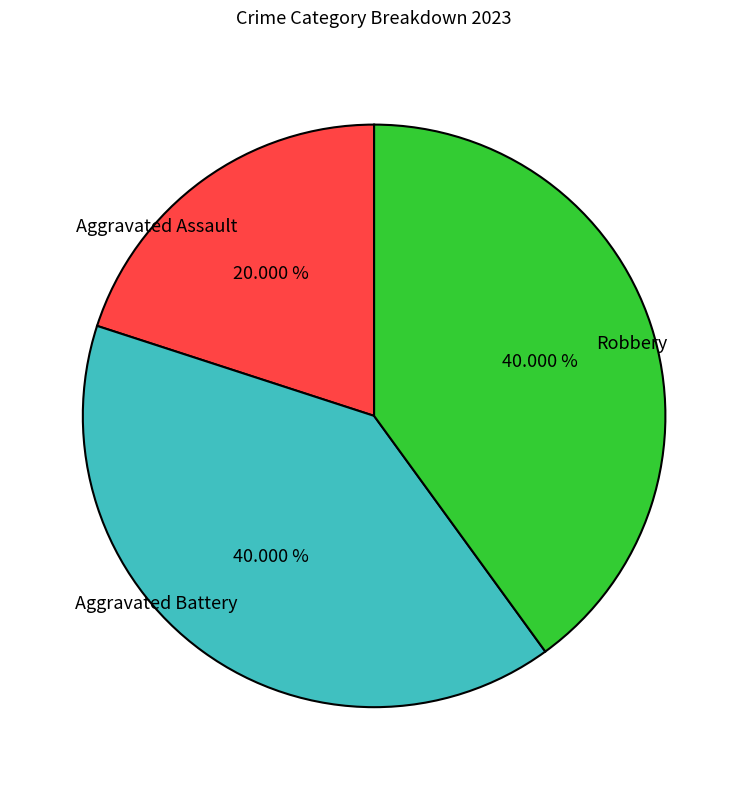

To the nearest percent, what portion does Aggravated Assault represent?

20%